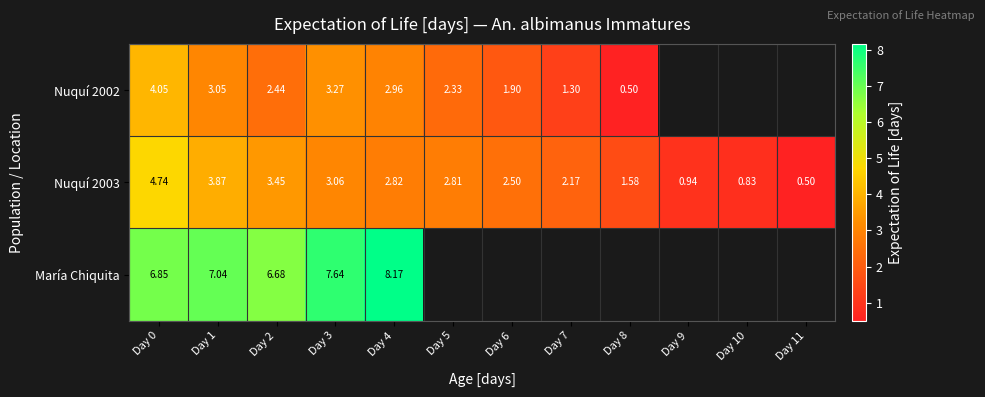

Rank the categories by Nuquí 2003 value from lowest to highest.

Day 11, Day 10, Day 9, Day 8, Day 7, Day 6, Day 5, Day 4, Day 3, Day 2, Day 1, Day 0